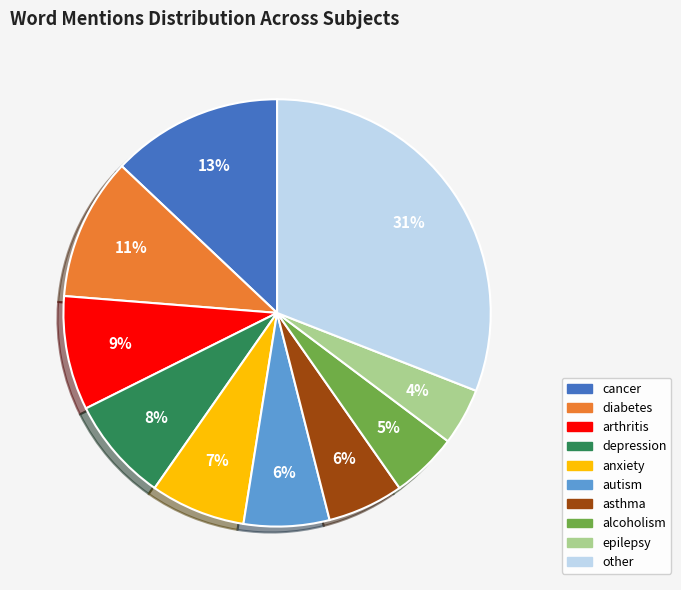

Do diabetes and cancer together represent more than half of the pie?

No